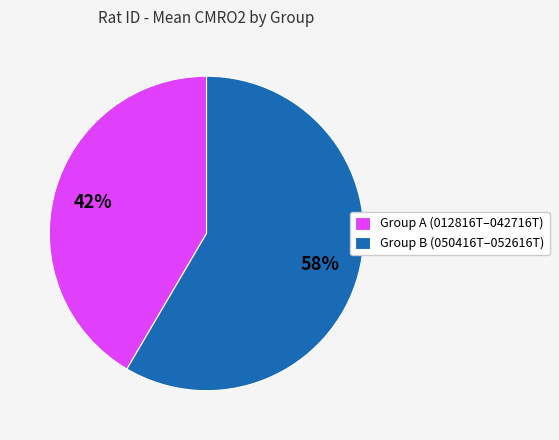

To the nearest percent, what portion does Group B (050416T–052616T) represent?

58%